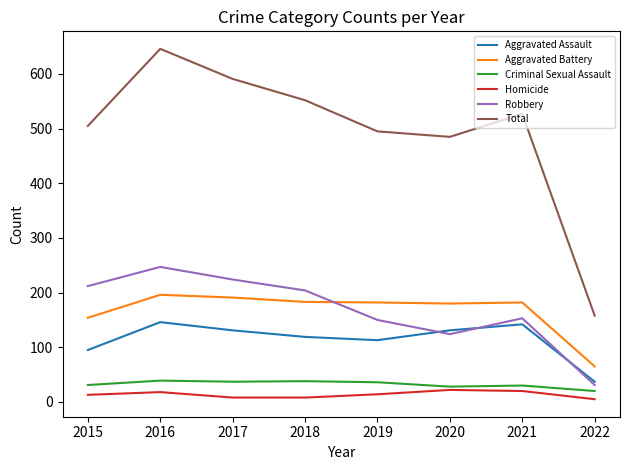

At which label is Total closest to 402?

2020